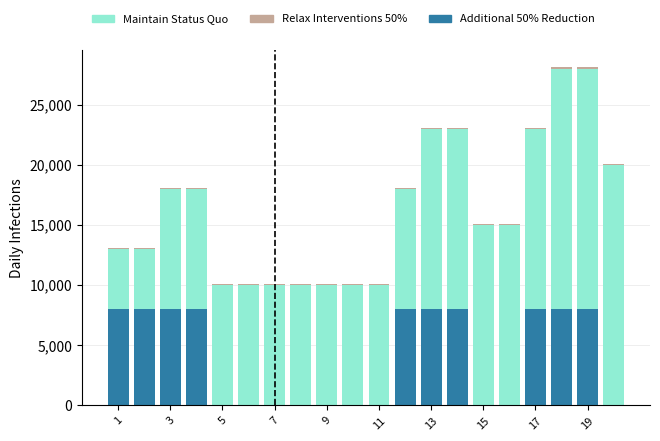

What is the highest value of the Additional 50% Reduction series?

8000.0